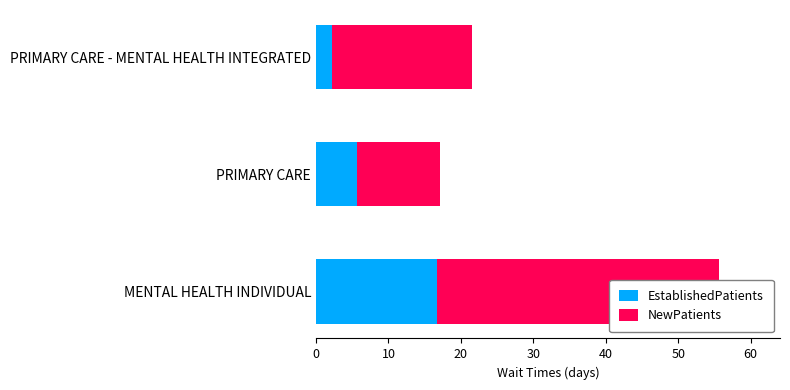

What are all the series names shown in the legend?

EstablishedPatients, NewPatients